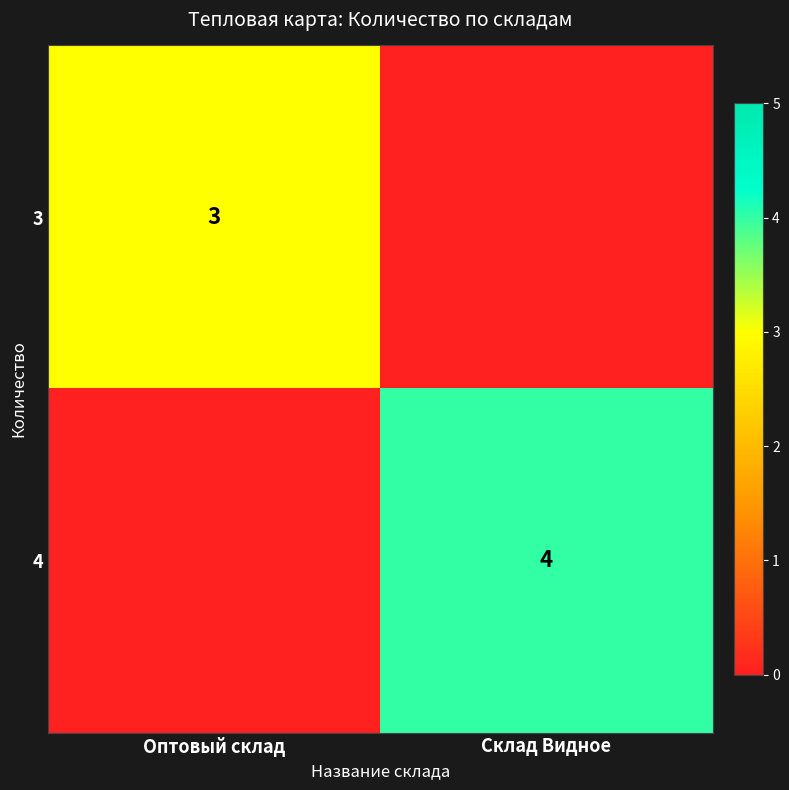

Between Склад Видное and Оптовый склад, which is larger?

Оптовый склад